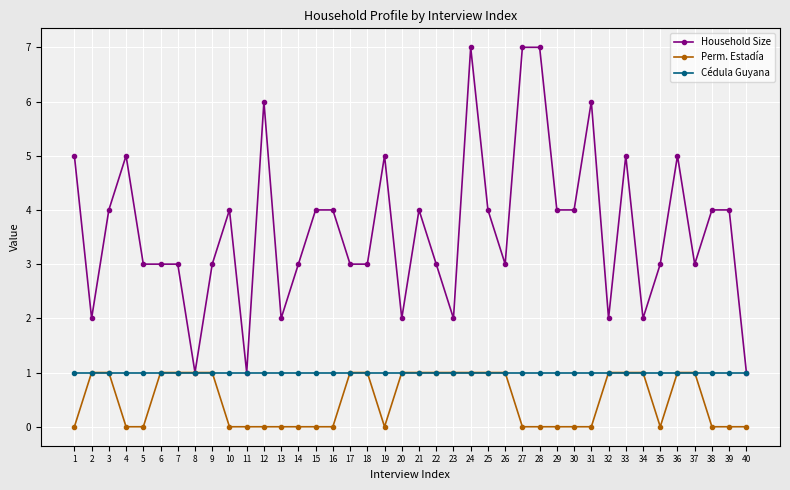

Which series changed the most between 9 and 34?

Household Size